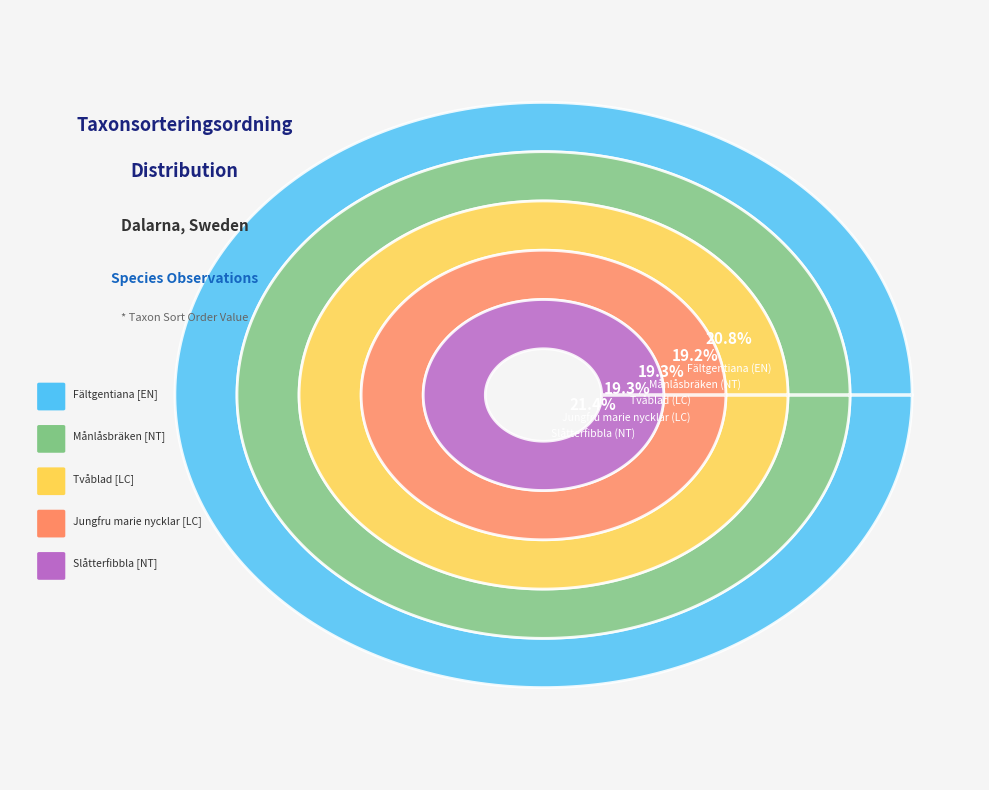

Combined, do Fältgentiana and Jungfru marie nycklar account for over 50%?

No